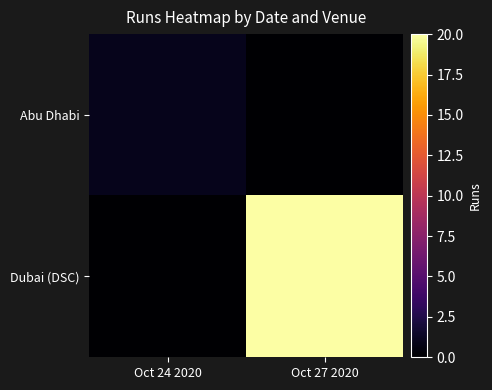

At which category does the chart reach its minimum across all series?

Oct 27 2020